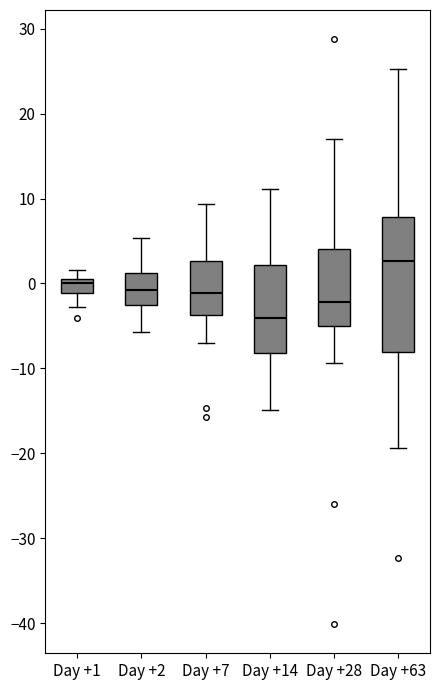

Reading left to right, read every box against the y-axis: the position of its median line, the range the box covers, and the ends of its whiskers. The values are not printed on the chart, so give them approximately, as read against the axis.

Day +1: median 0 (just below the box's upper edge), box -1 to 0, whiskers -3 to 2
Day +2: median -1, box -2 to 1, whiskers -6 to 5
Day +7: median -1, box -4 to 3, whiskers -7 to 9
Day +14: median -4, box -8 to 2, whiskers -15 to 11
Day +28: median -2, box -5 to 4, whiskers -9 to 17
Day +63: median 3, box -8 to 8, whiskers -19 to 25